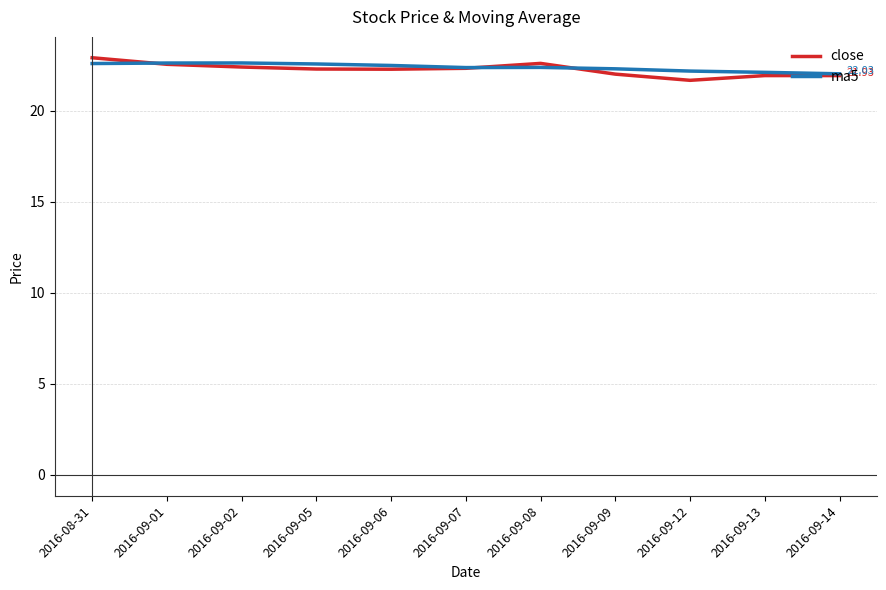

What is the spread (max minus min) of values at 2016-09-09?

0.3